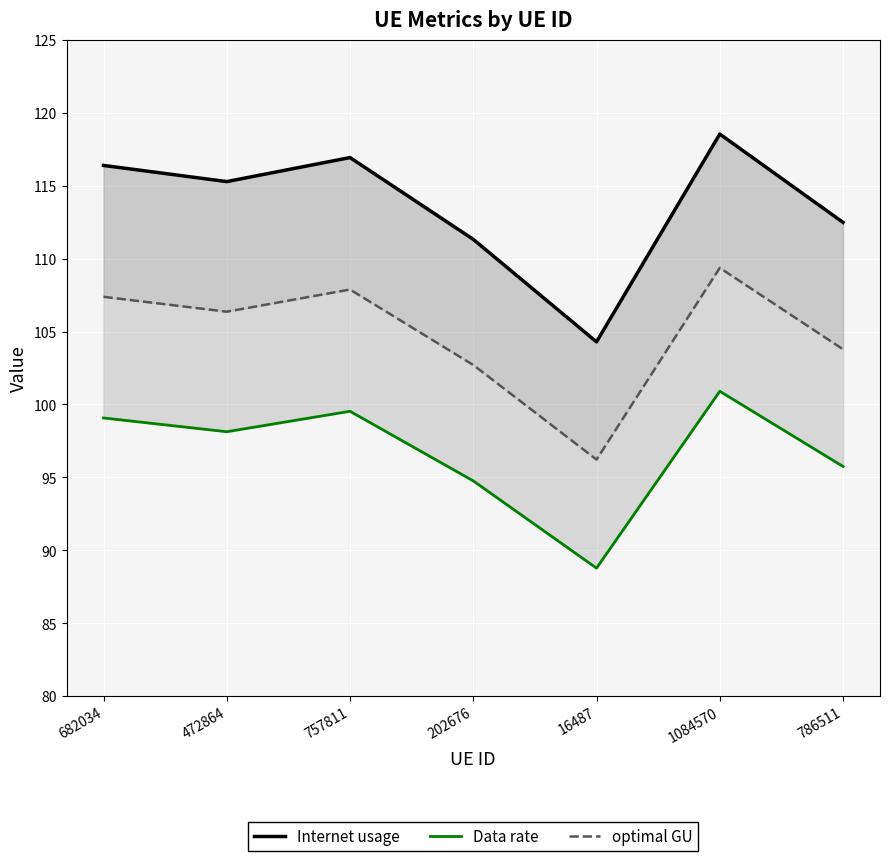

True or false: optimal GU and Data rate intersect in this chart.

False